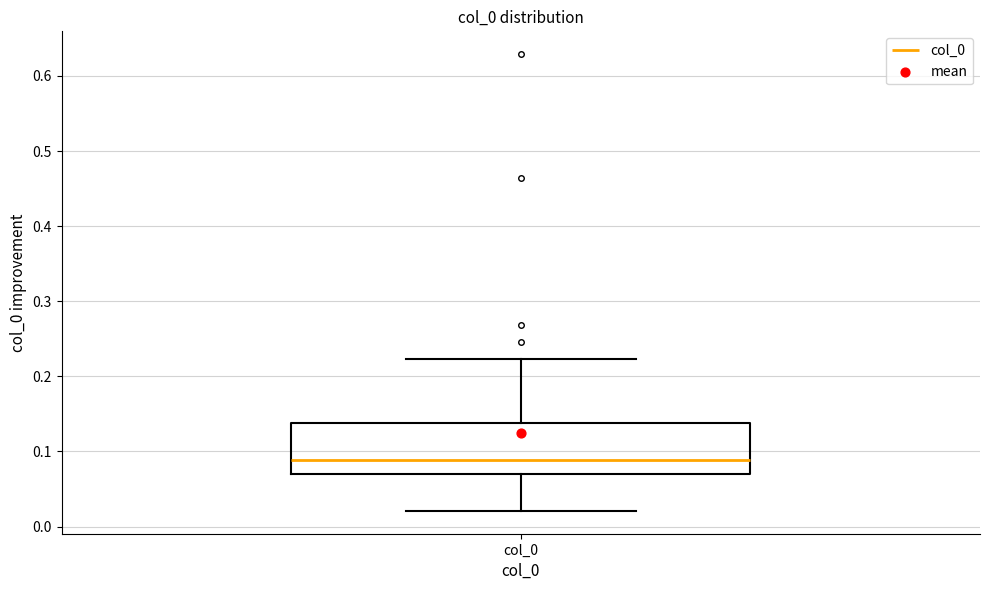

Read this box plot against the y-axis: the position of the median line, the range covered by the box, and the ends of both whiskers. The values are not printed on the chart, so give them approximately, as read against the axis.

median 0.09, box 0.07 to 0.14, whiskers 0.02 to 0.22